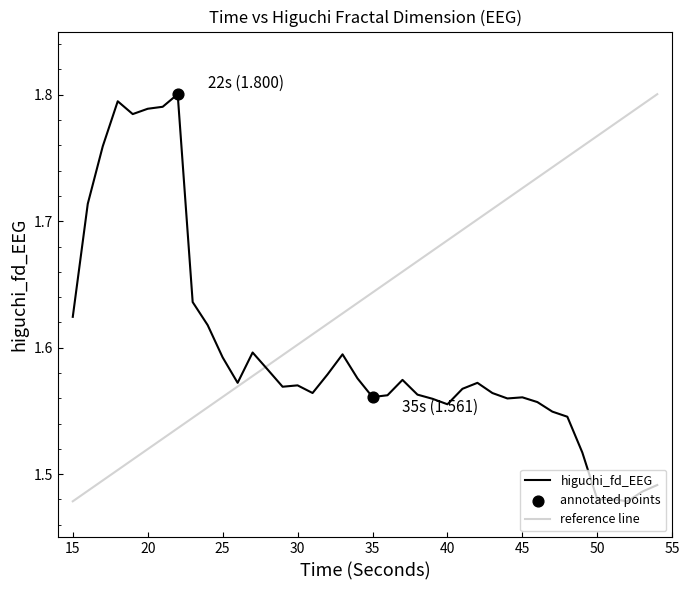

Which series has the largest total across all categories?

reference line